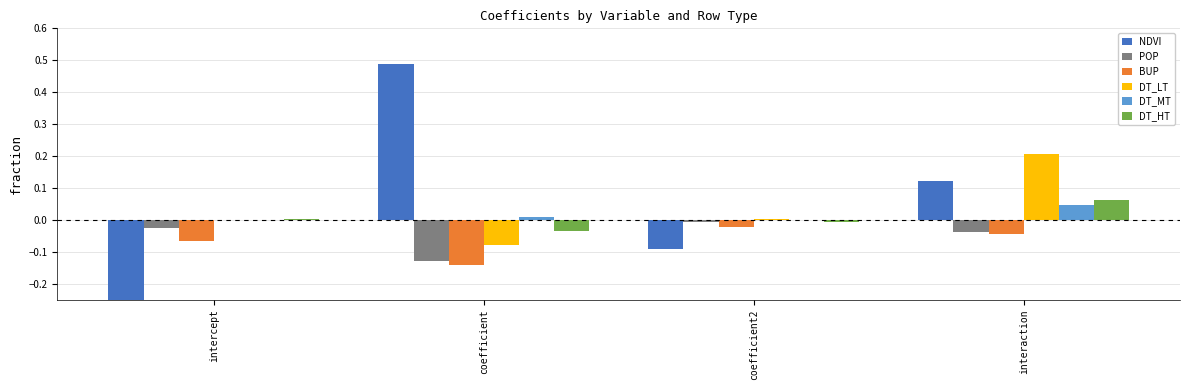

Are the bars horizontal?

No